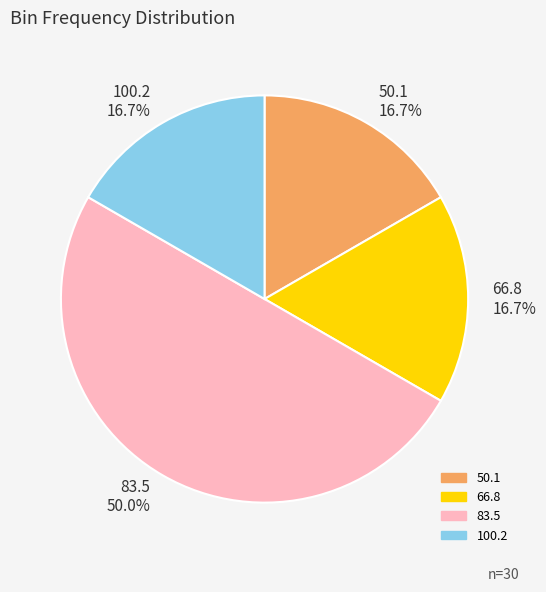

How much of the chart is everything except 50.1 16.7%?

83.3%